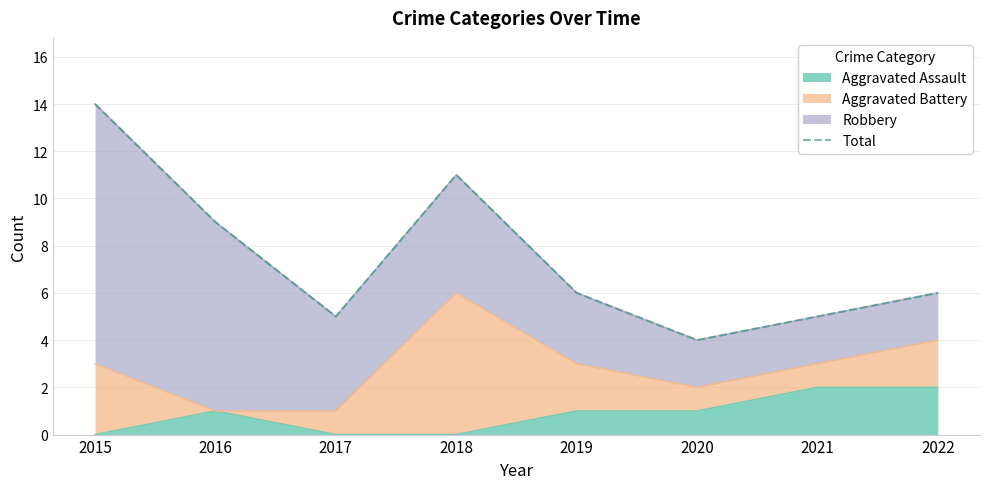

List the labels in order of value, largest first.

2015, 2018, 2016, 2019, 2022, 2017, 2021, 2020